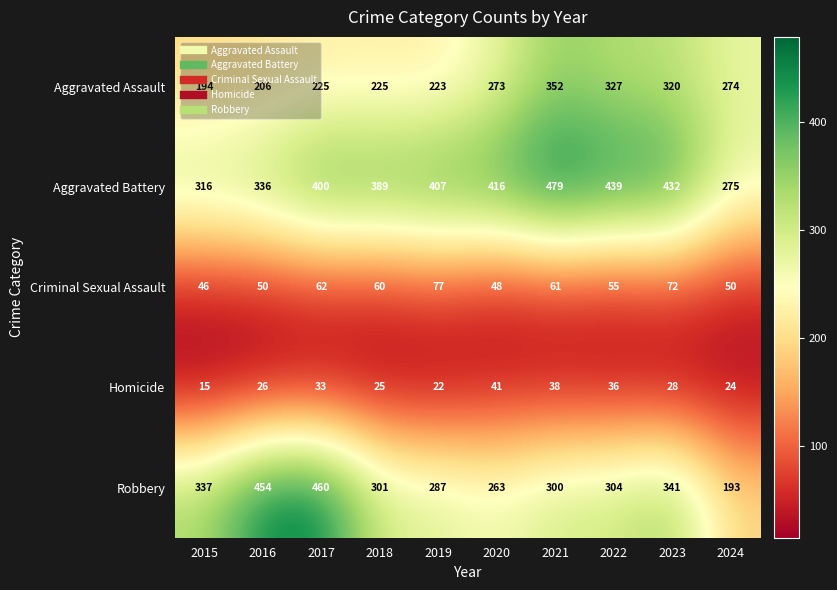

At which category is the sum across all series the highest?

2021